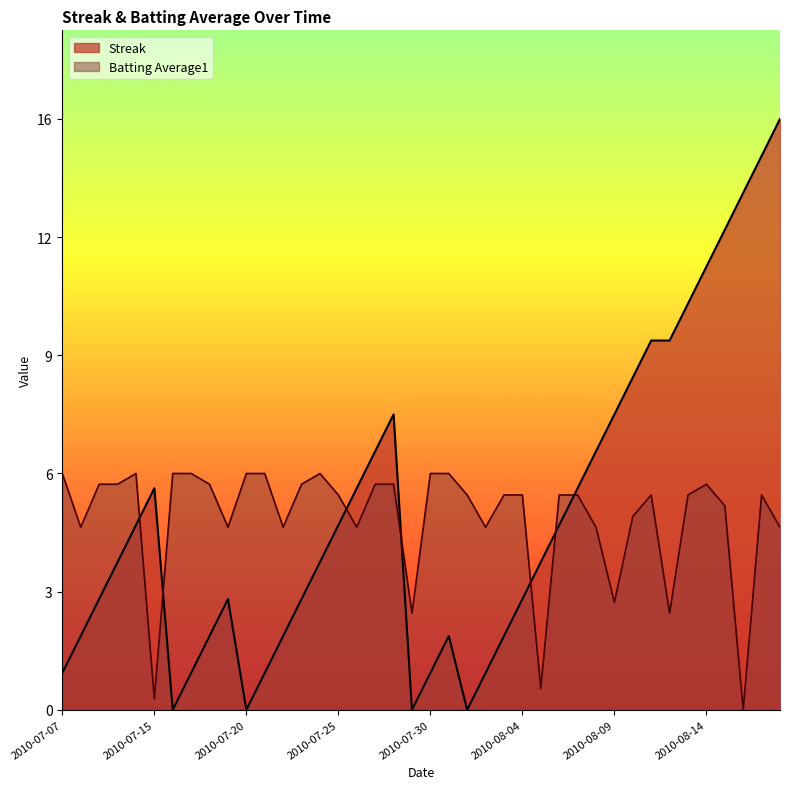

Where is the first local minimum for Streak?

2010-07-16